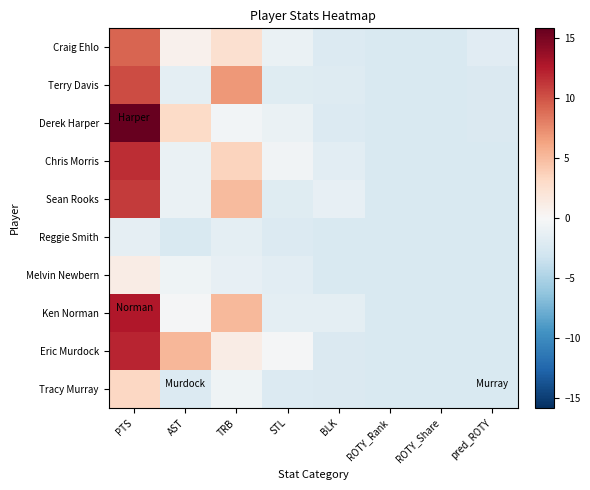

Which series changed the most between PTS and STL?

Derek Harper